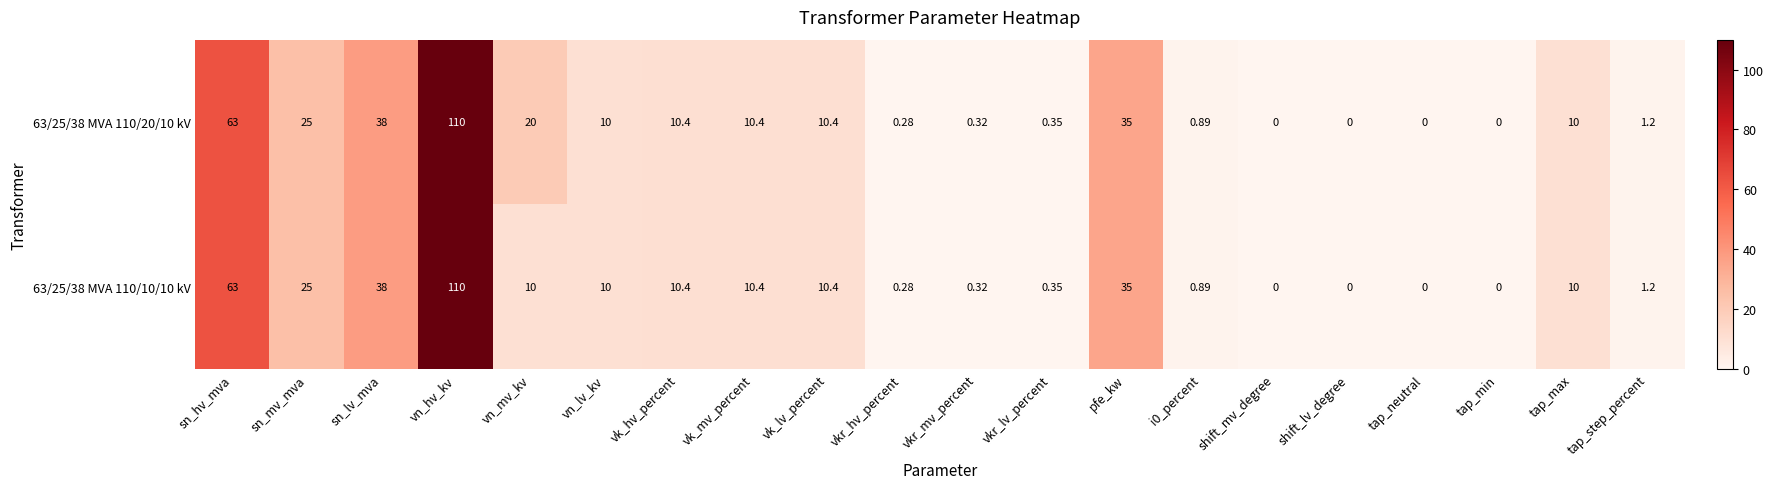

At which label does 63/25/38 MVA 110/20/10 kV reach its peak?

vn_hv_kv